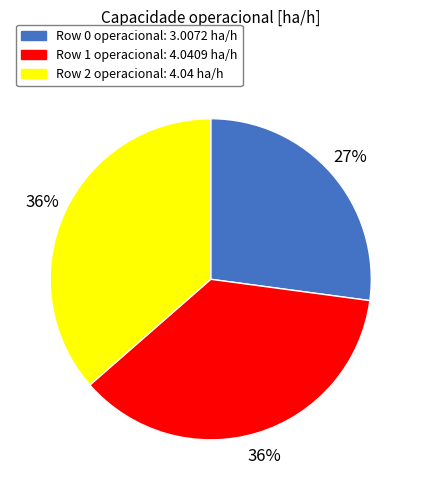

To the nearest percent, what is the difference between the largest and smallest slice percentages?

9%